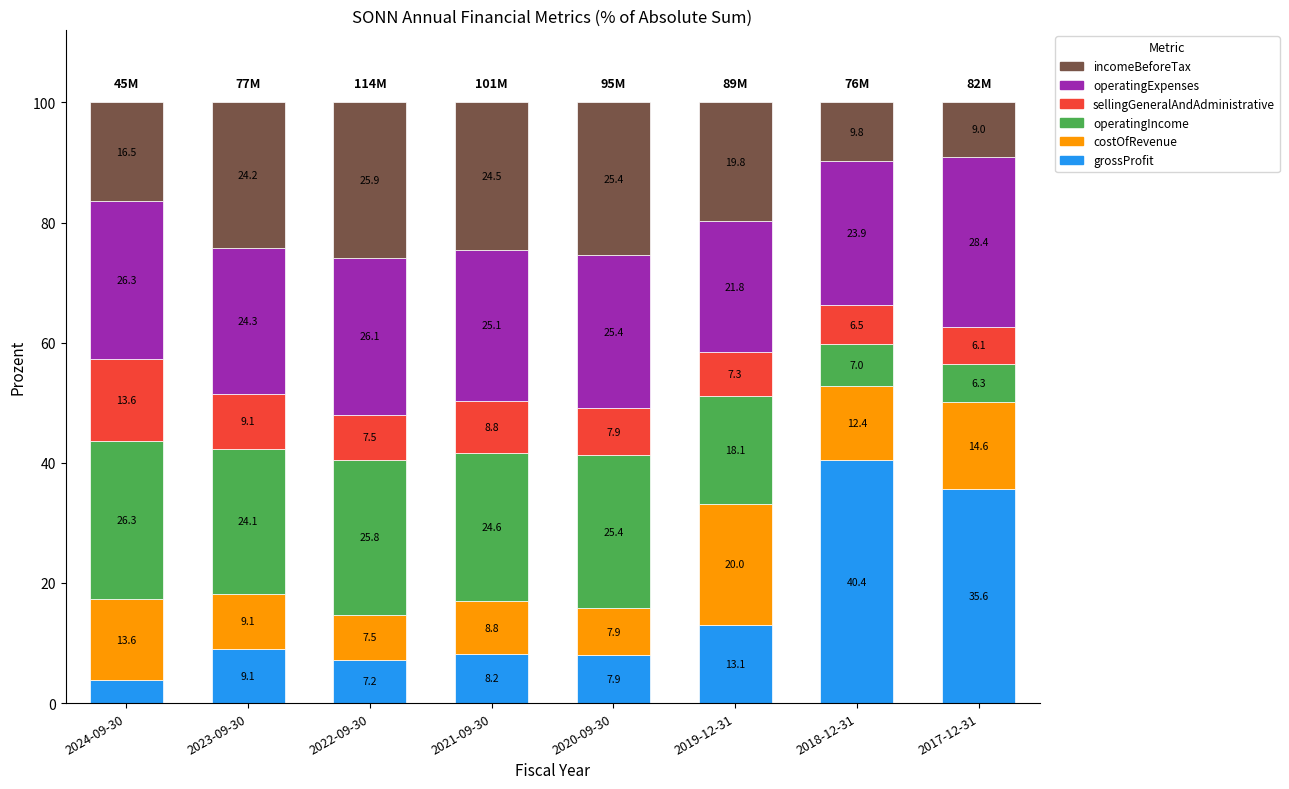

What is the highest value of the grossProfit series?

40.4